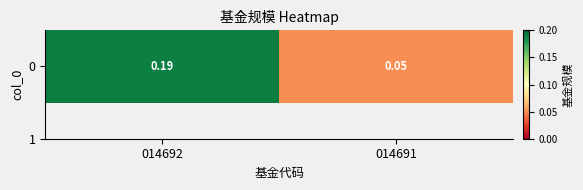

Which category has the highest value across all series?

014692